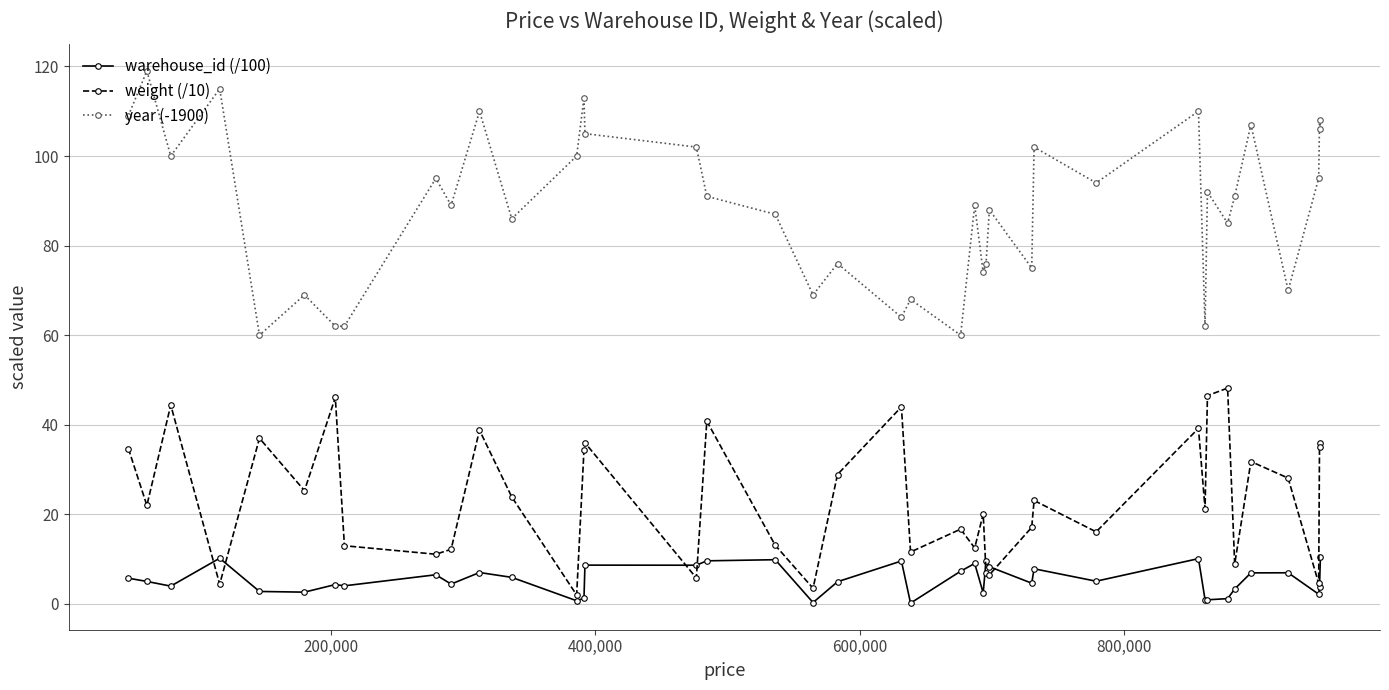

How many data points in weight (/10) are above 23?

20